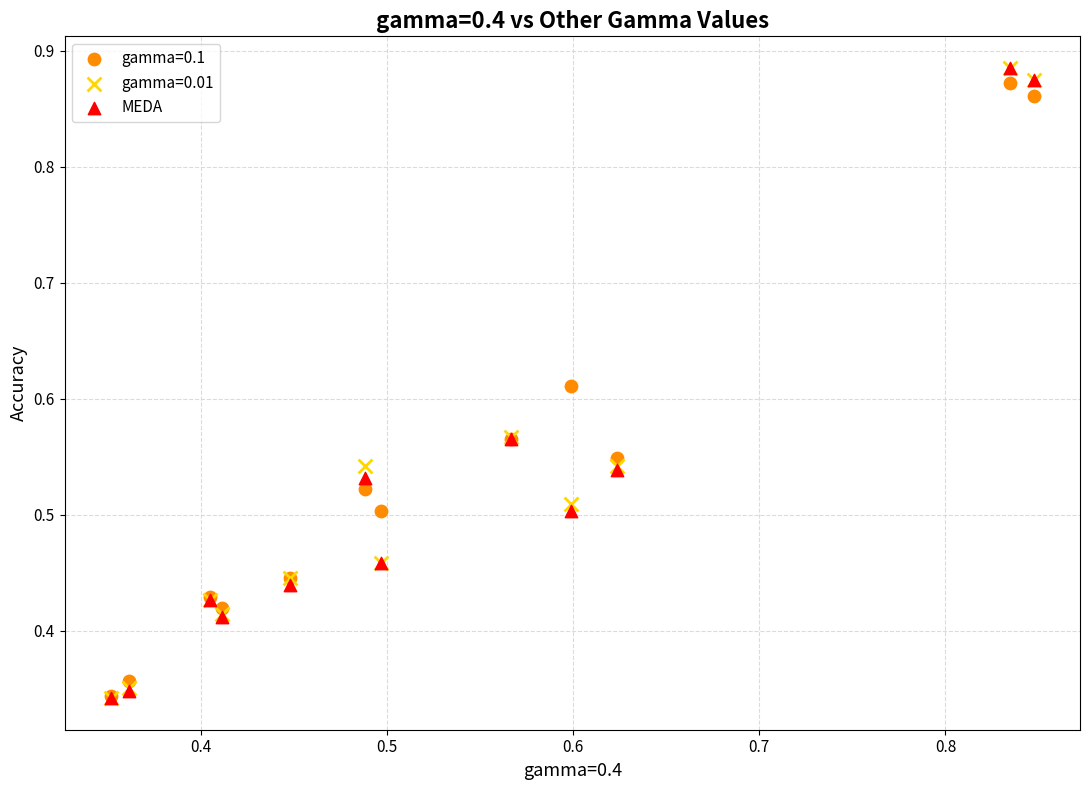

What are all the series names shown in the legend?

gamma=0.1, gamma=0.01, MEDA